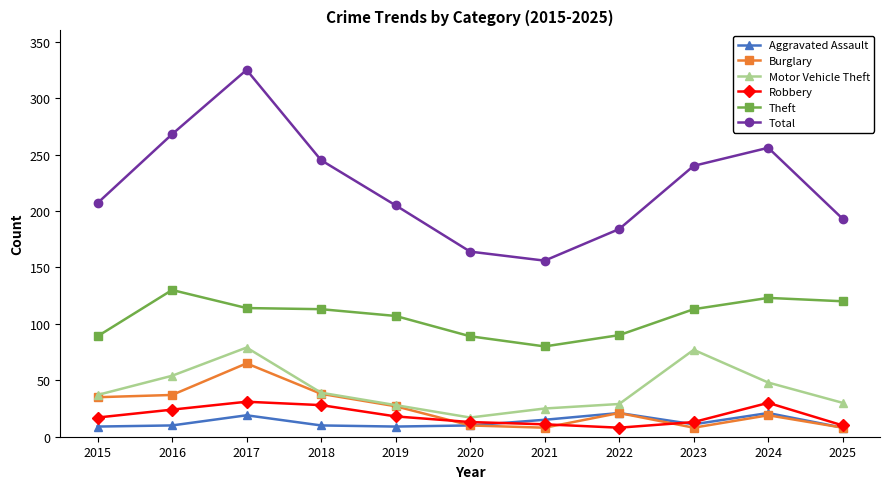

What is the difference between the highest and lowest values at 2015?

198